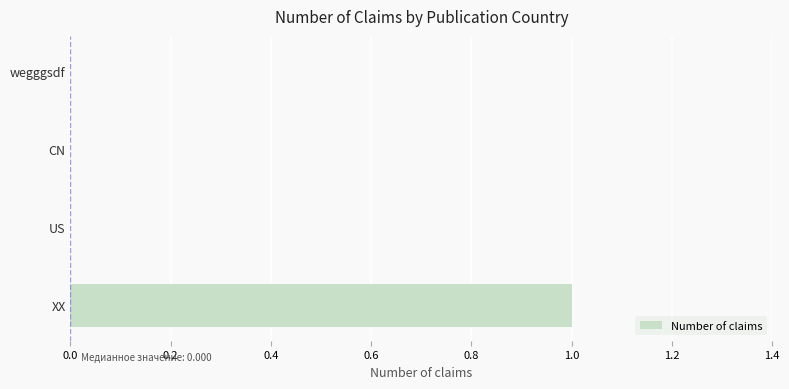

Reading bottom to top, transcribe all the data shown in this chart.

XX=1	US=0	CN=0	wegggsdf=0